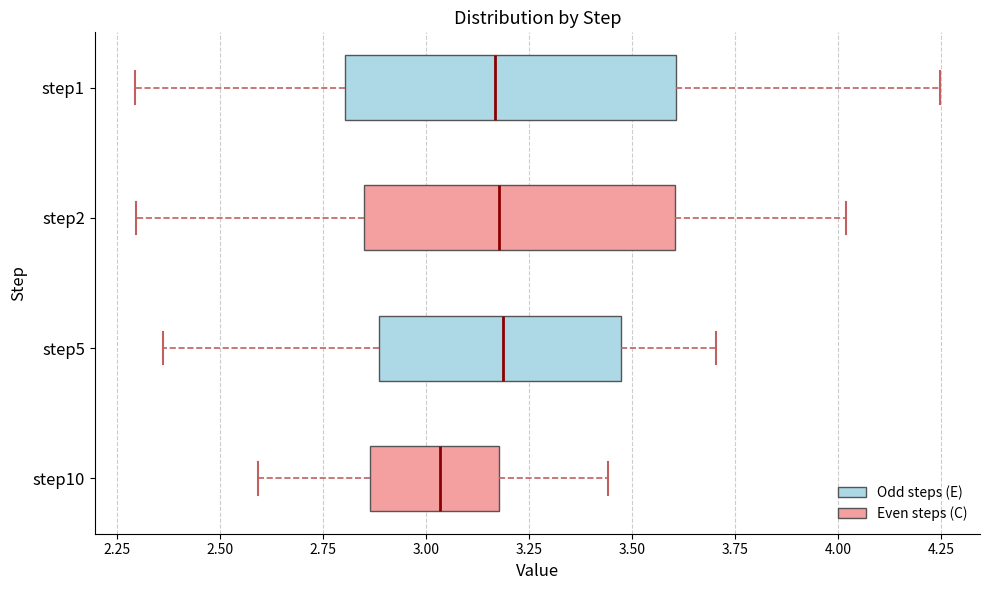

Reading bottom to top, read every box against the x-axis: the position of its median line, the range the box covers, and the ends of its whiskers. The values are not printed on the chart, so give them approximately, as read against the axis.

step10: median 3.05, box 2.85 to 3.20, whiskers 2.60 to 3.45
step5: median 3.20, box 2.90 to 3.45, whiskers 2.35 to 3.70
step2: median 3.20, box 2.85 to 3.60, whiskers 2.30 to 4.00
step1: median 3.15, box 2.80 to 3.60, whiskers 2.30 to 4.25